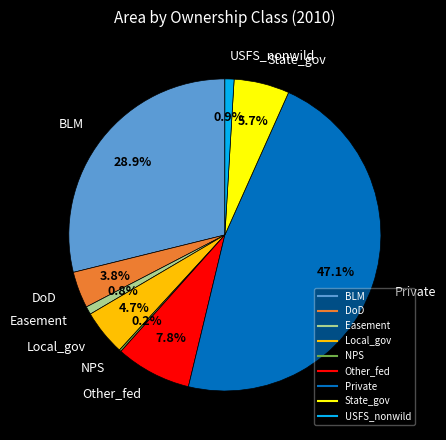

Which category has the biggest portion of the pie?

Private